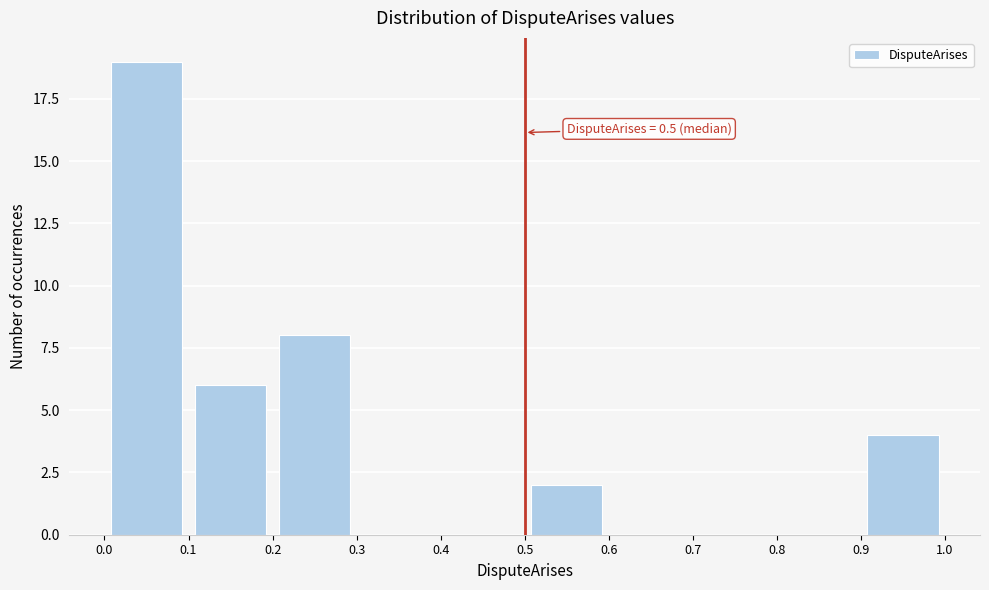

Which range on the x-axis has the tallest bar?

0.0 to 0.1